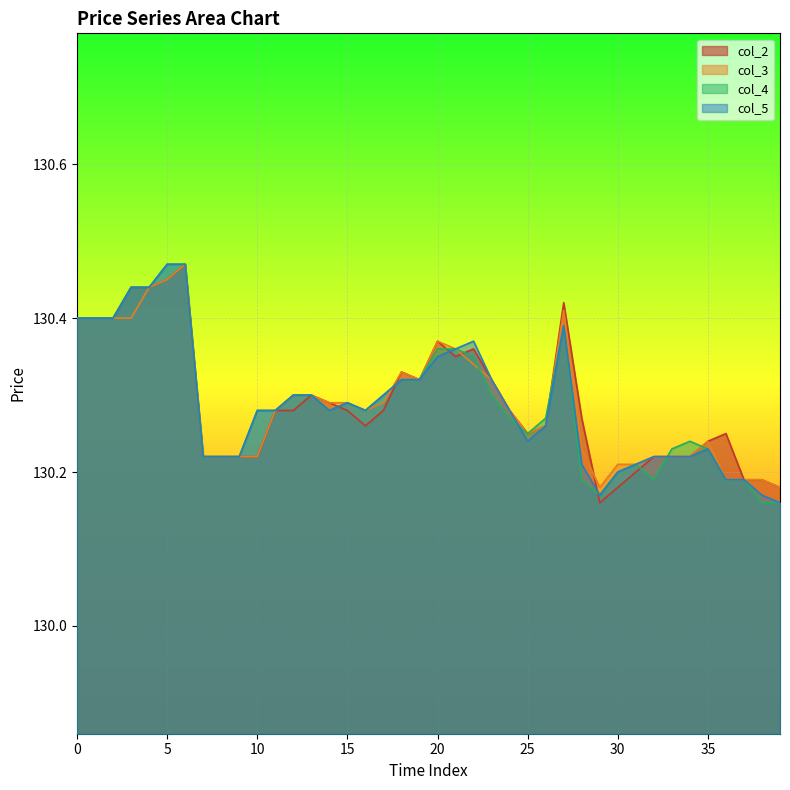

Where is col_2 nearest to the value 130?

29